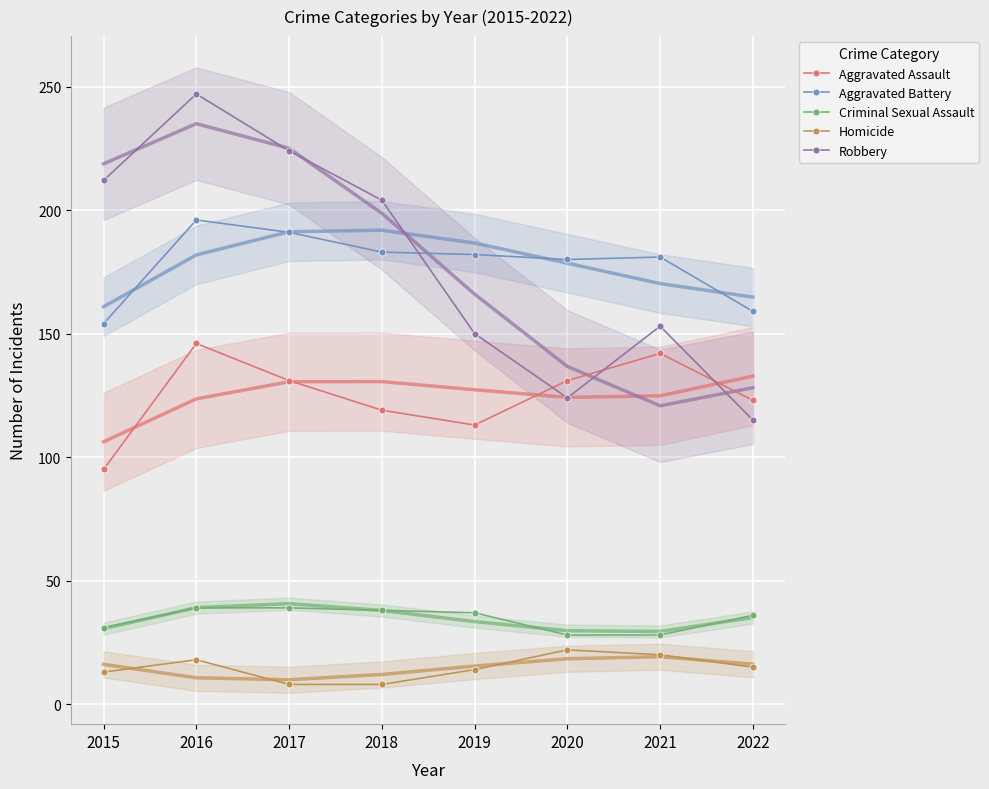

Where is the first local minimum for Robbery?

2020